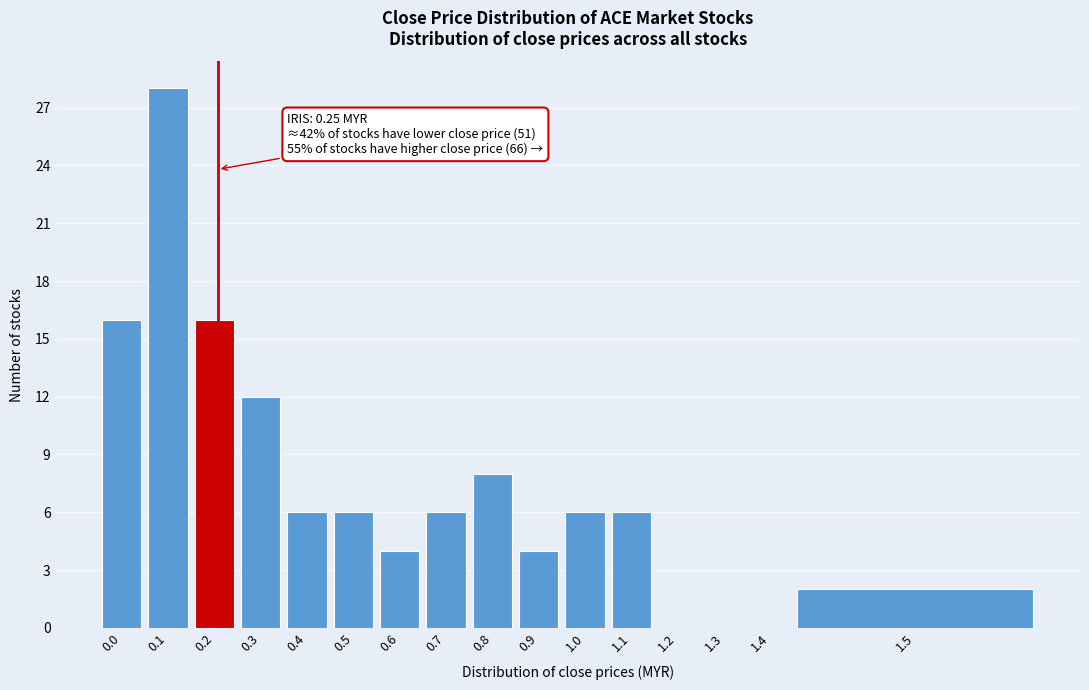

Reading right to left, list all the values displayed in this chart.

1.5=2	1.4=0	1.3=0	1.2=0	1.1=6	1.0=6	0.9=4	0.8=8	0.7=6	0.6=4	0.5=6	0.4=6	0.3=12	0.2=16	0.1=28	0.0=16